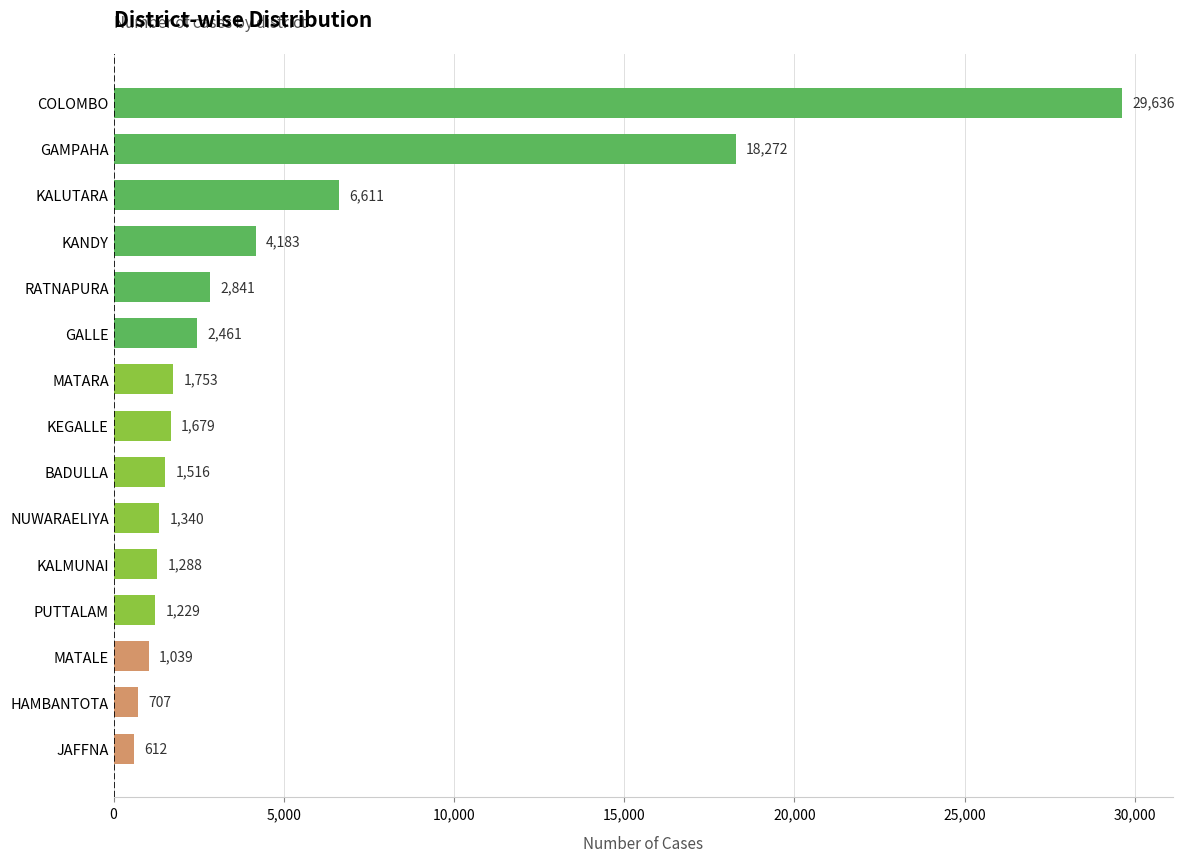

What is the average value?

5011